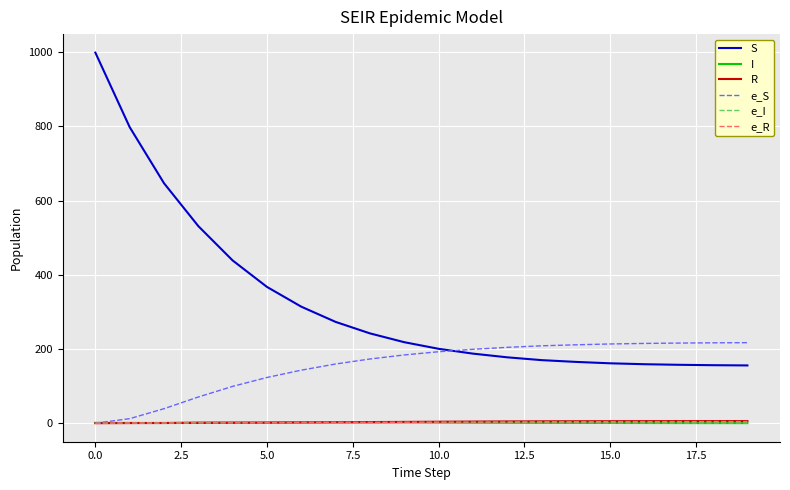

What are all the series names shown in the legend?

S, I, R, e_S, e_I, e_R